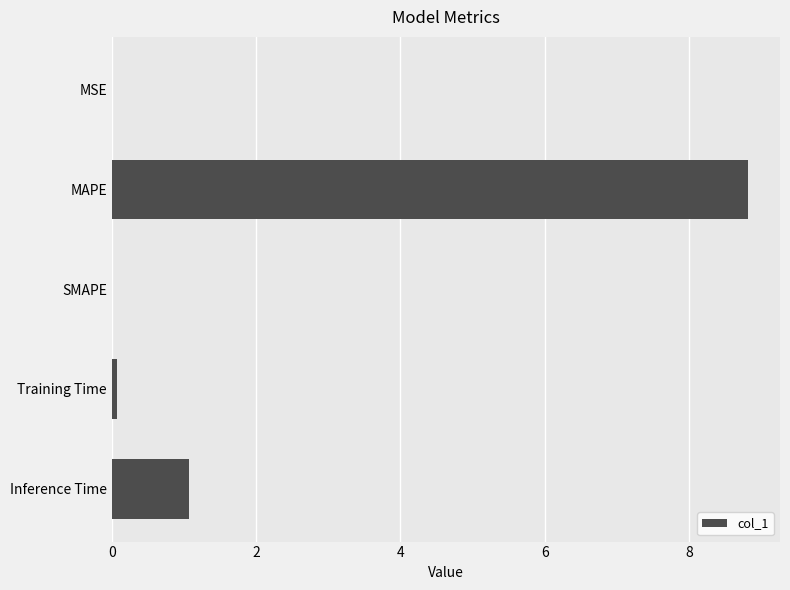

What is the sum of the values at SMAPE and MAPE?

8.8